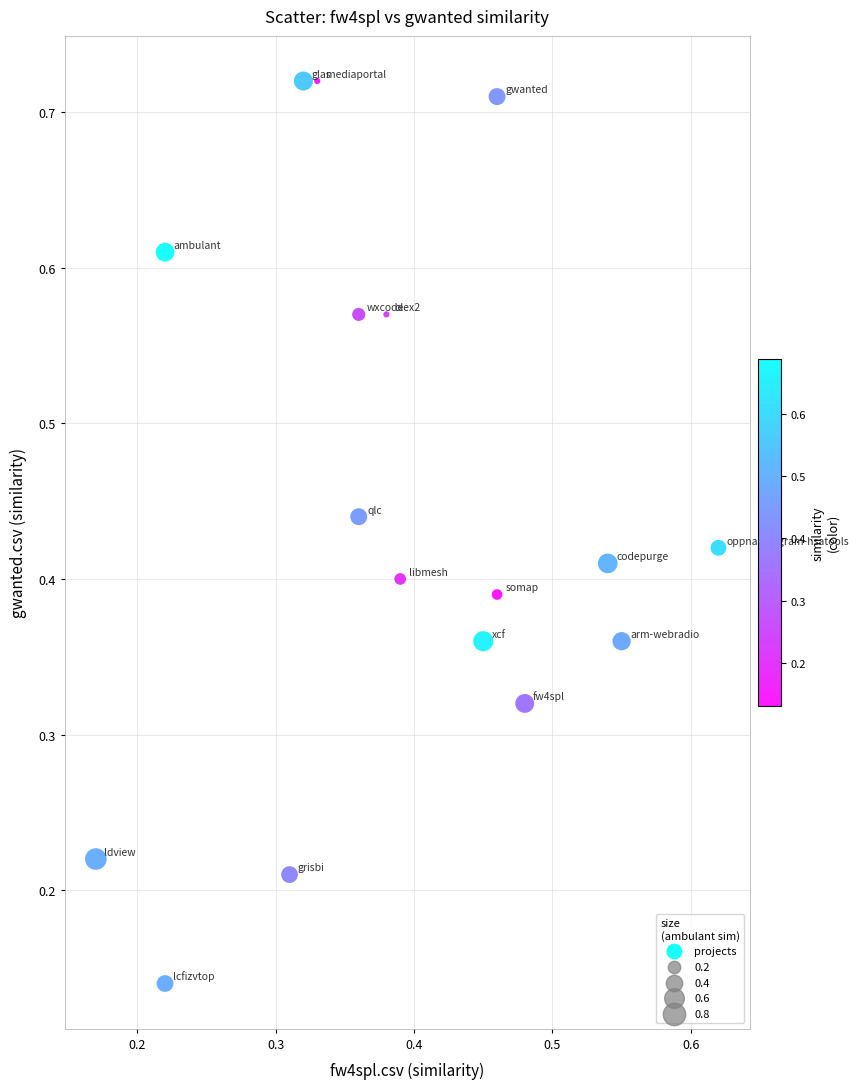

Count the number of points in this scatter plot.

17